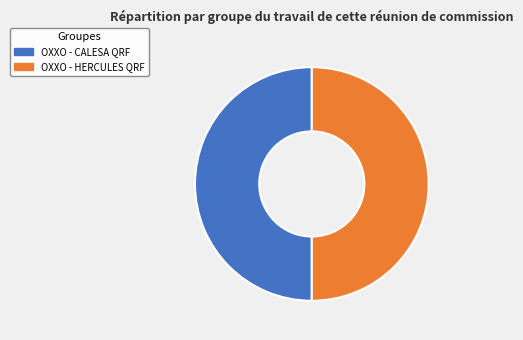

Is it true that OXXO - HERCULES QRF is 42% of the pie?

False